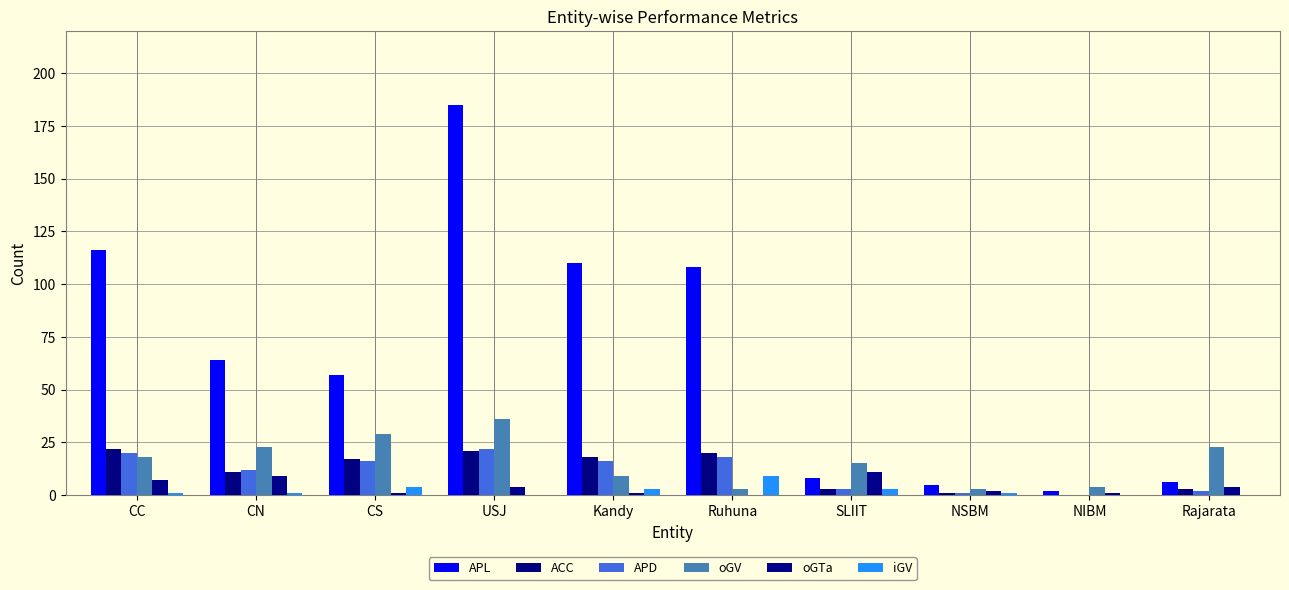

How many groups of bars are there?

10